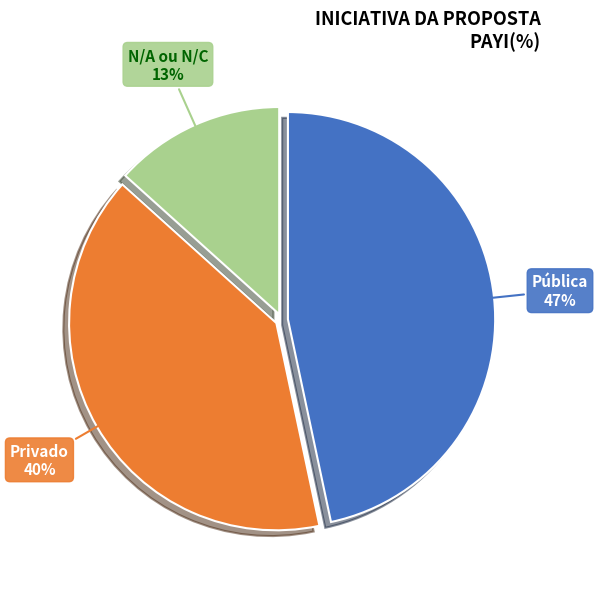

Is there a majority slice in this chart?

No